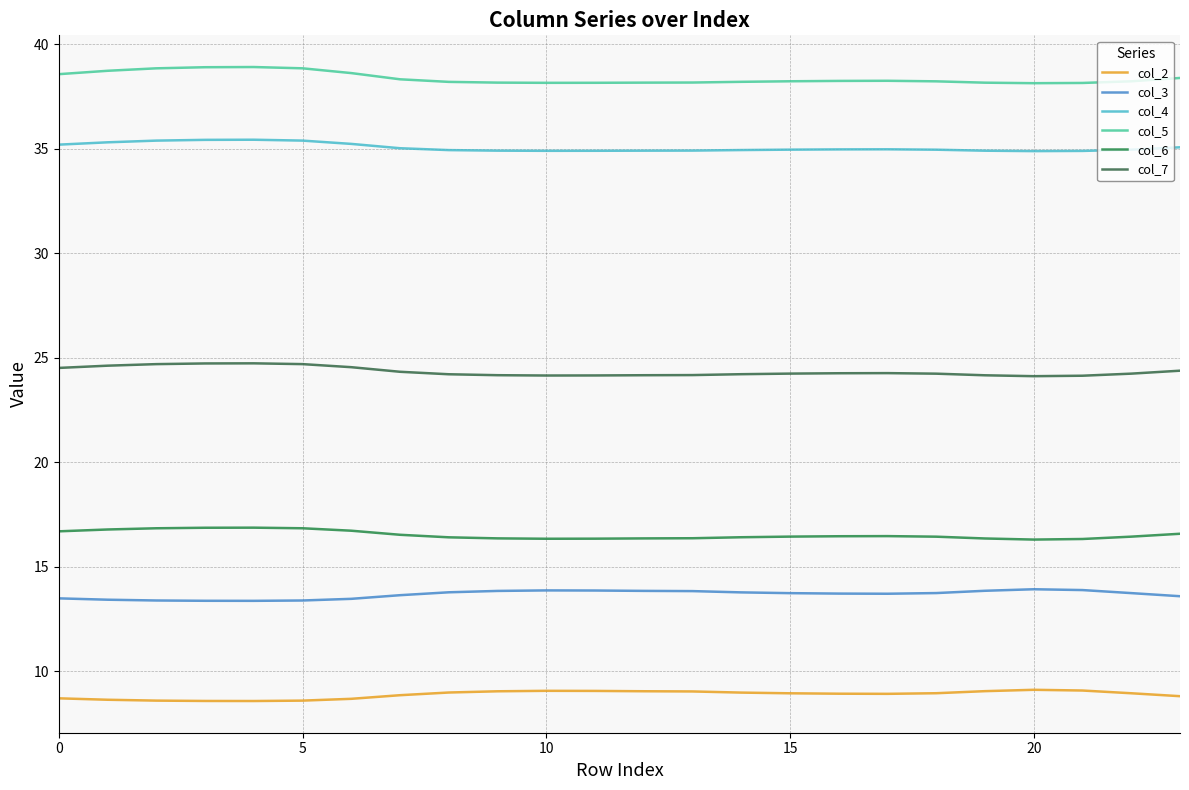

At how many categories does at least one series exceed 15?

24